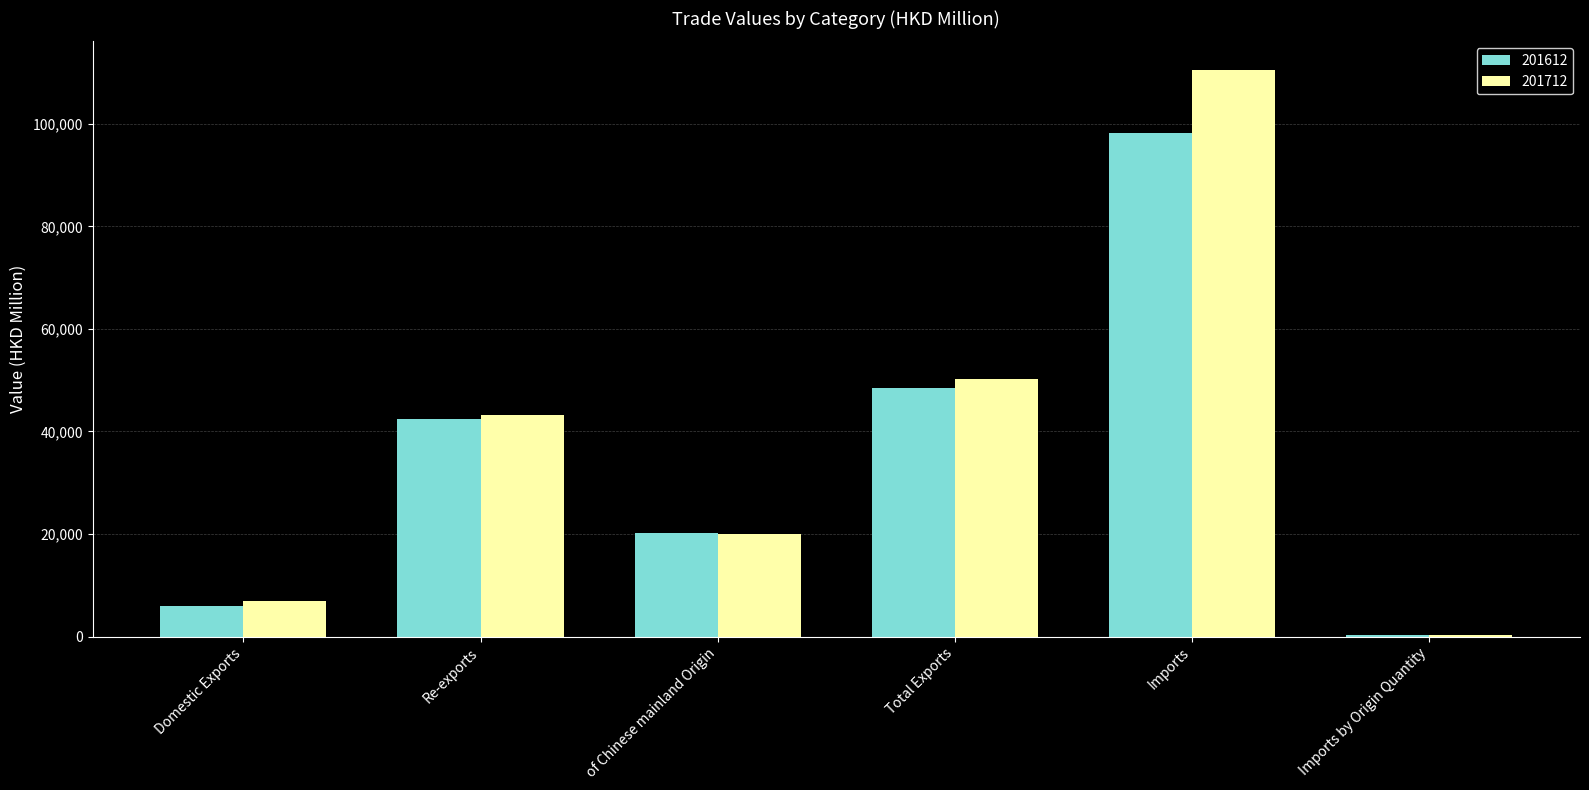

What is the total value across all series at of Chinese mainland Origin?

40147.1